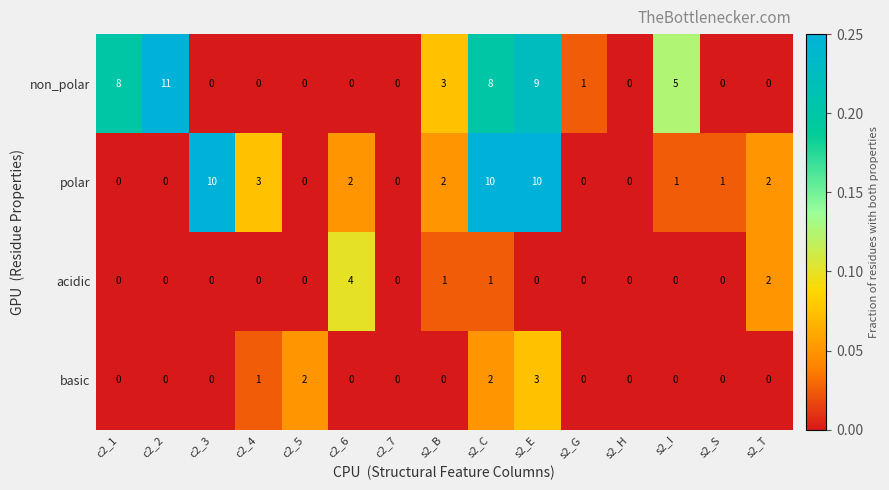

Which label corresponds to the largest value in the chart?

c2_2